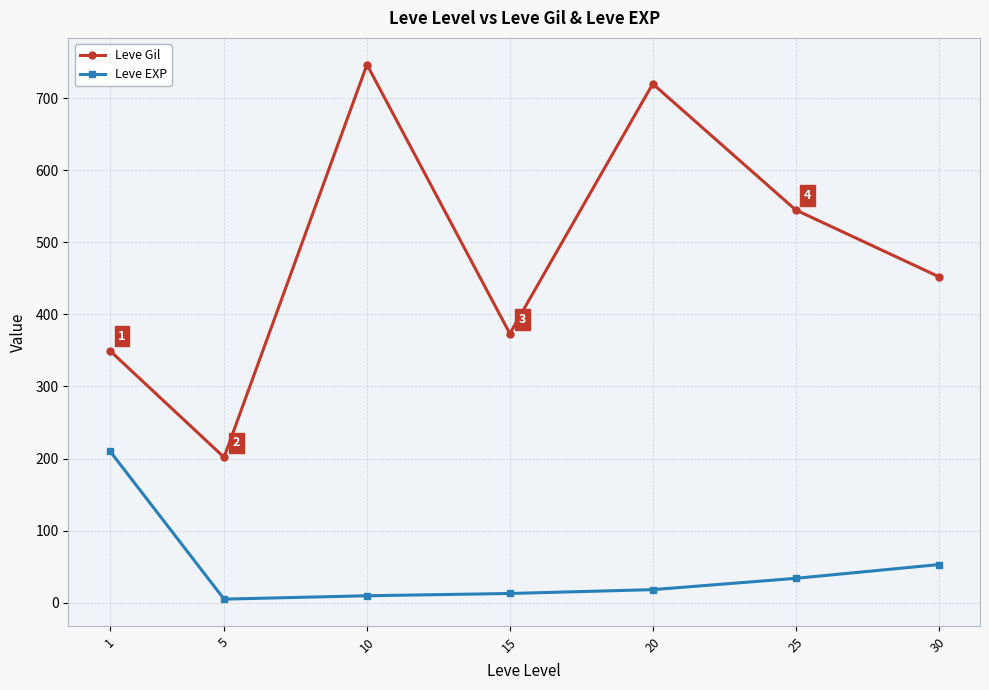

At 5, list the series in order from smallest to largest.

Leve EXP, Leve Gil